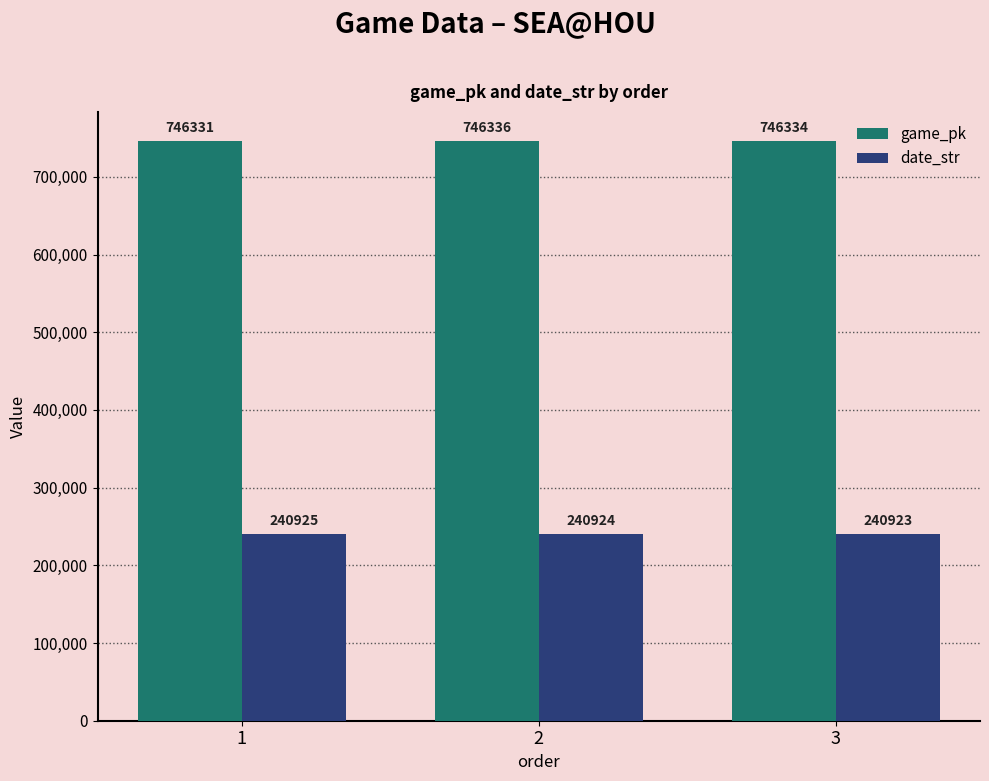

At which category does the chart reach its peak across all series?

2